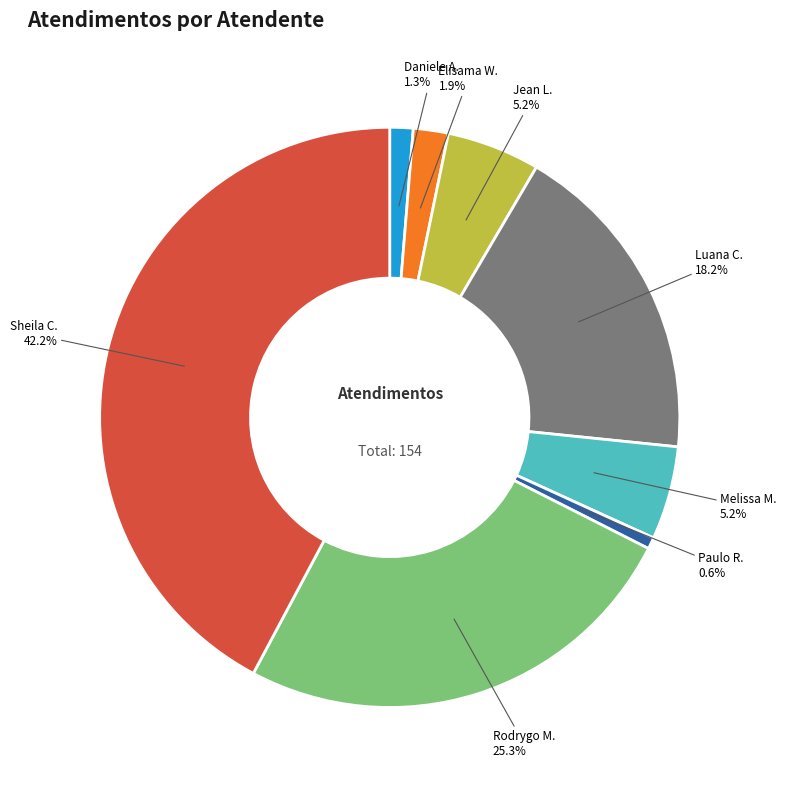

How many segments does this pie chart have?

8